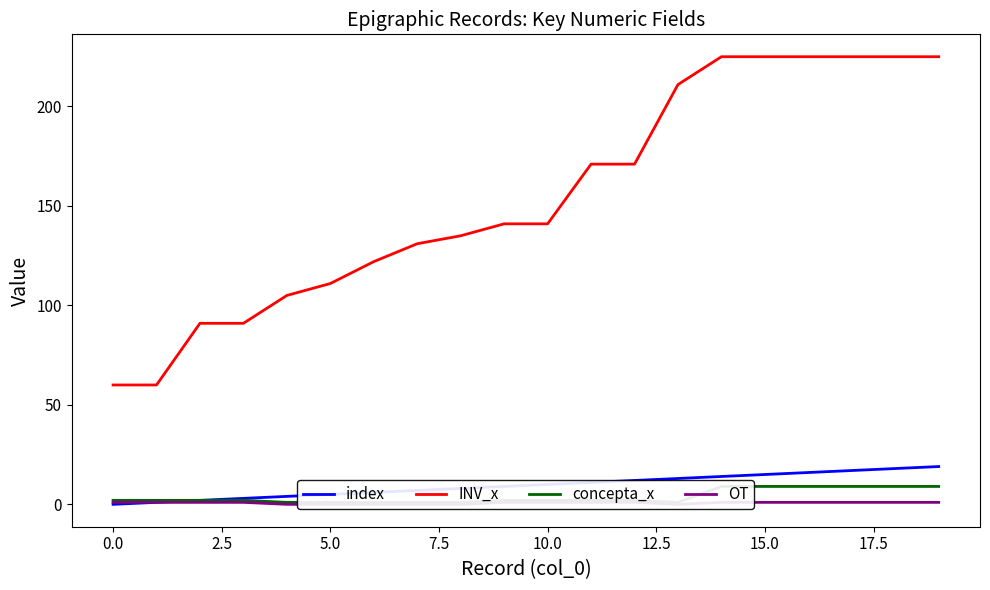

True or false: INV_x and index intersect in this chart.

False